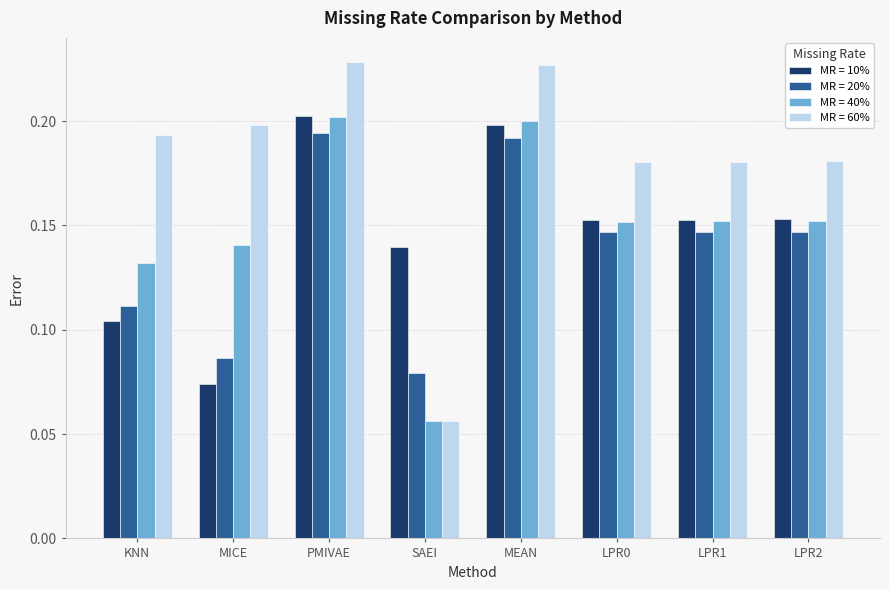

What is the label of the 6th bar from the right?

PMIVAE